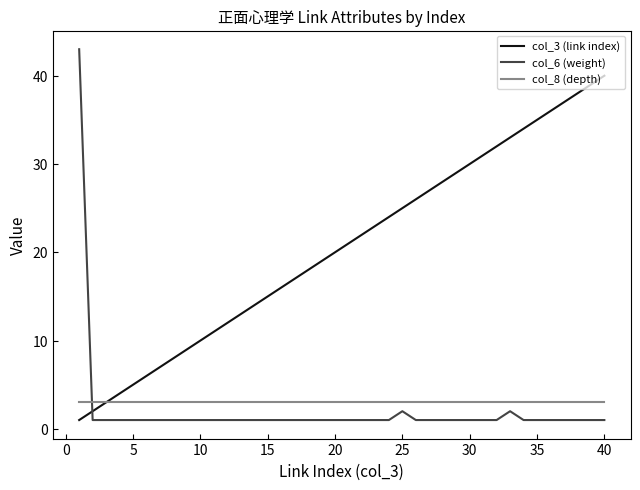

Which series has the largest range (max minus min)?

col_6 (weight)